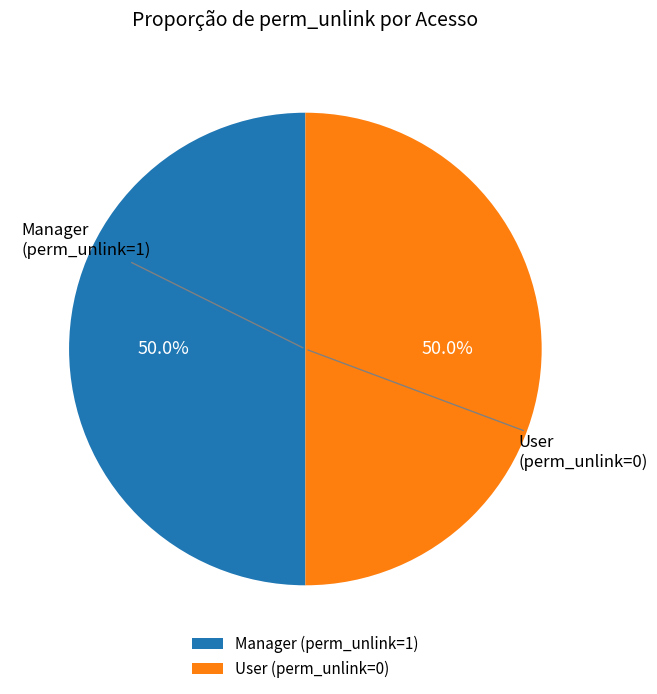

How many segments does this pie chart have?

2